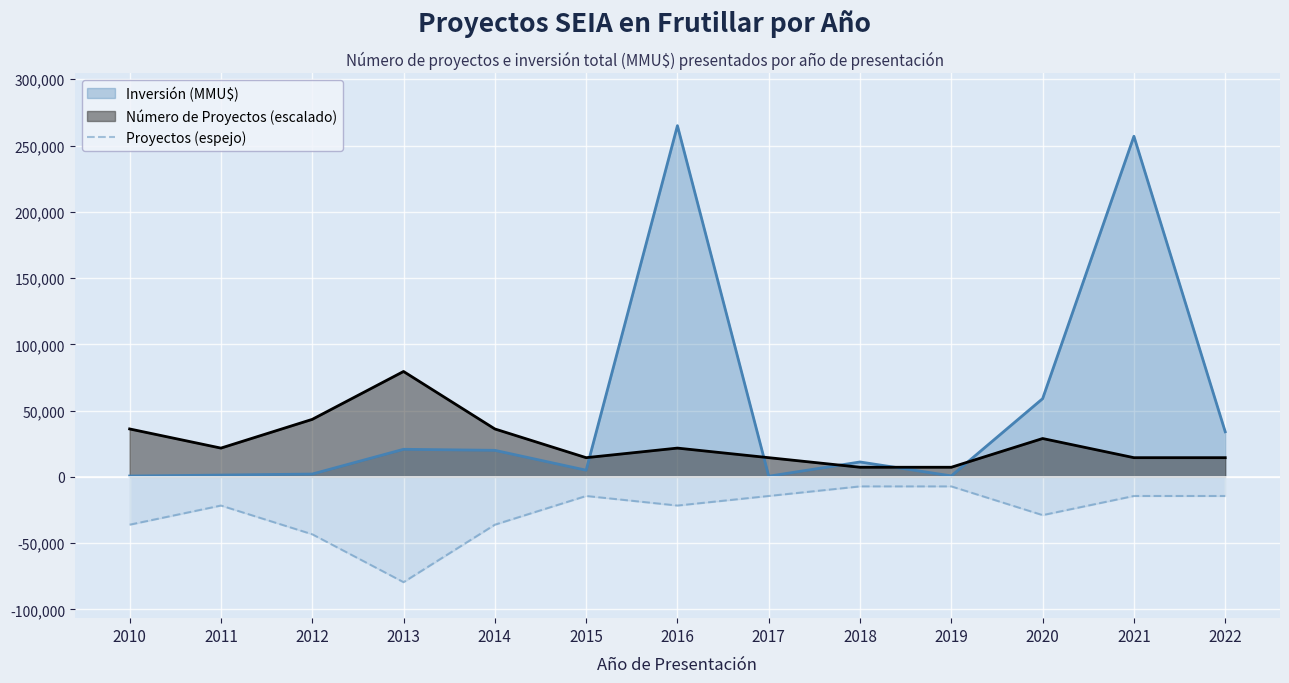

True or false: the data shows -3418.3 at 2015.

False